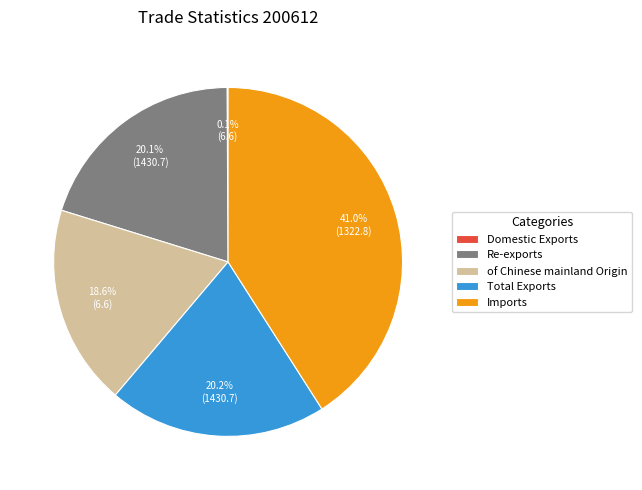

What is the largest slice in the pie chart?

Imports